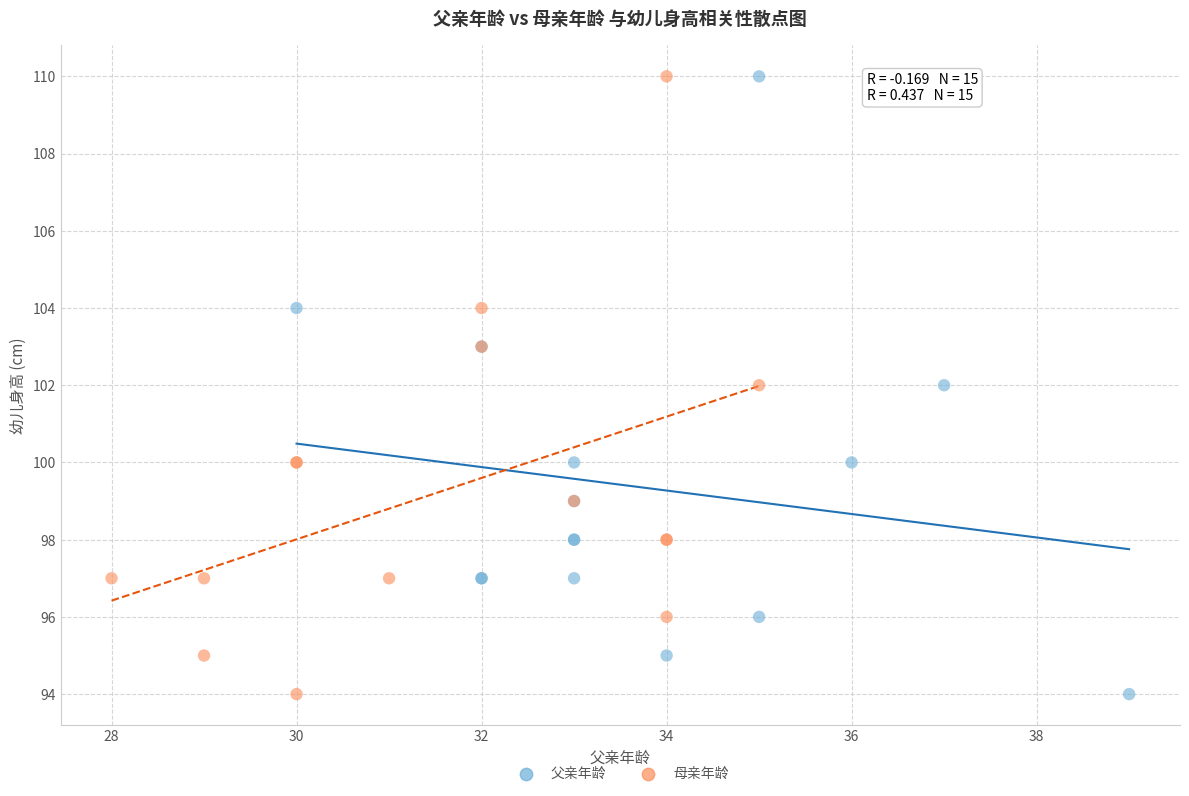

What are all the series names shown in the legend?

父亲年龄, 母亲年龄